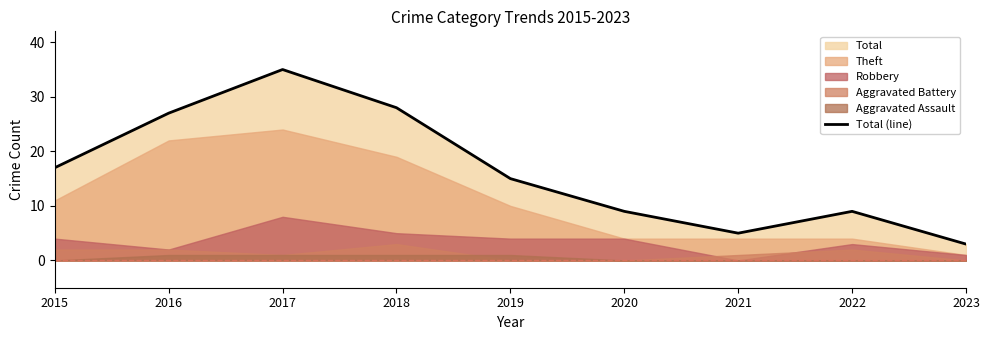

True or false: there are more than 2 points higher than both neighbors.

False